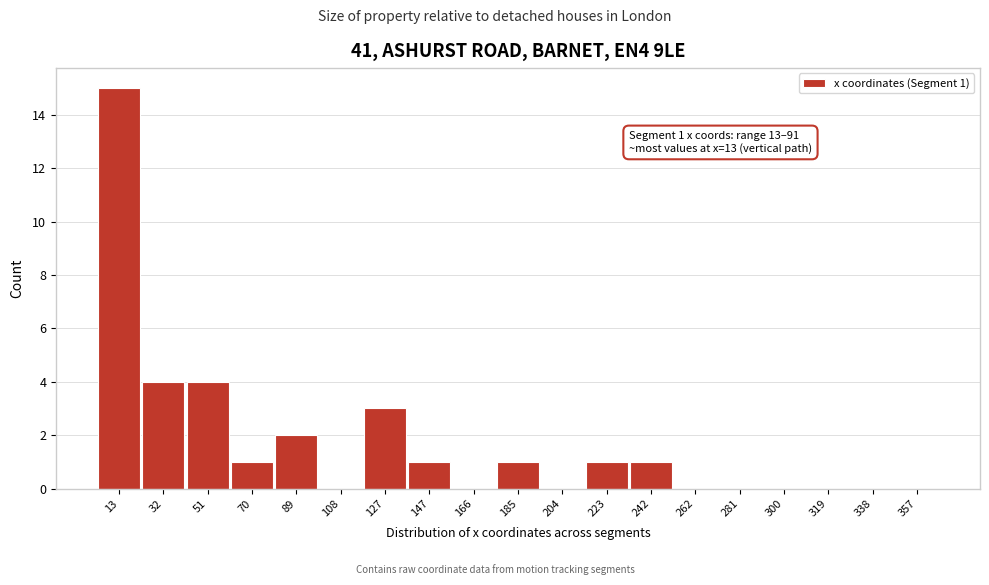

Reading left to right, transcribe all the data shown in this chart.

13=15	32=4	51=4	70=1	89=2	108=0	127=3	147=1	166=0	185=1	204=0	223=1	242=1	262=0	281=0	300=0	319=0	338=0	357=0